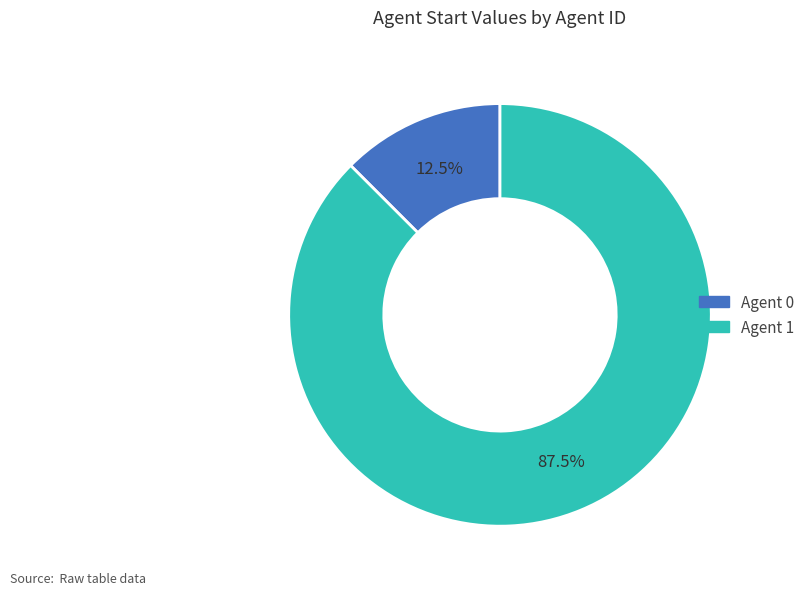

To the nearest percent, what is the average slice percentage?

50%